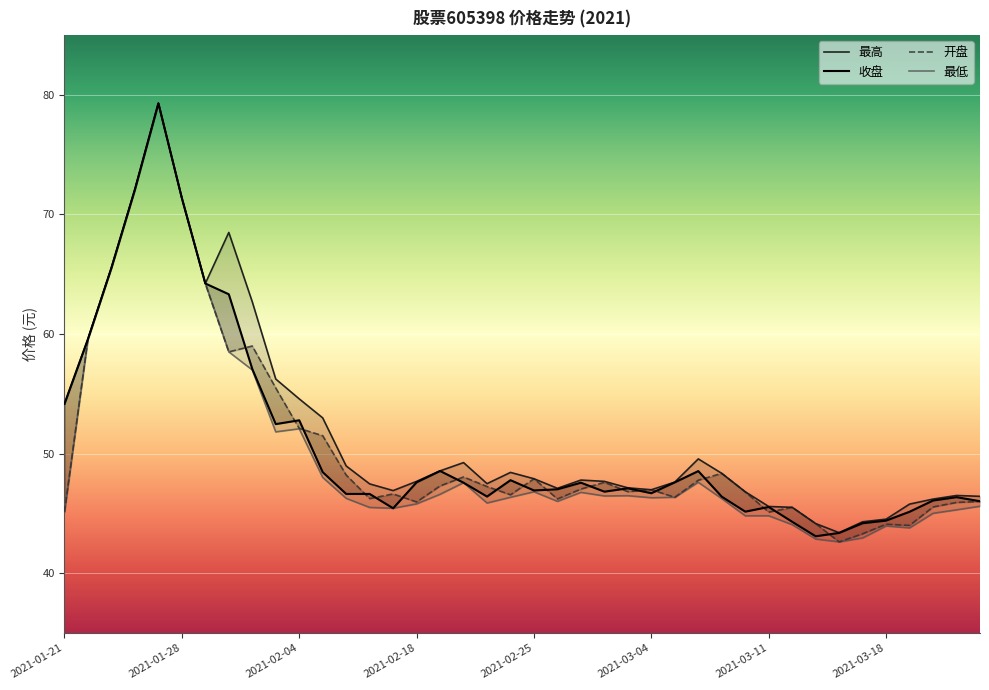

The 收盘 series shows 71.4 at 2021-01-28. True or false?

True